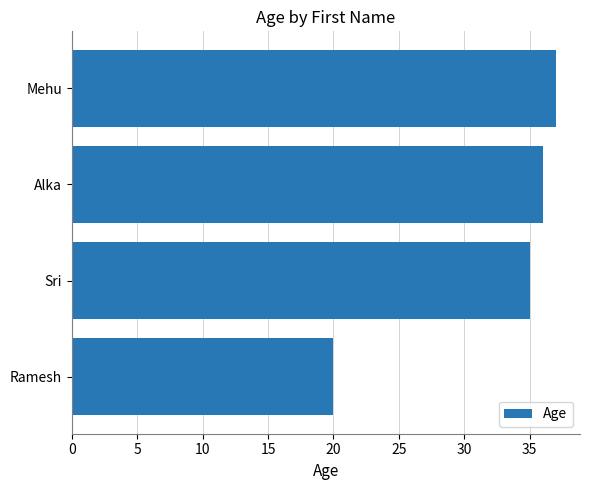

What is the difference between the maximum and minimum values?

17